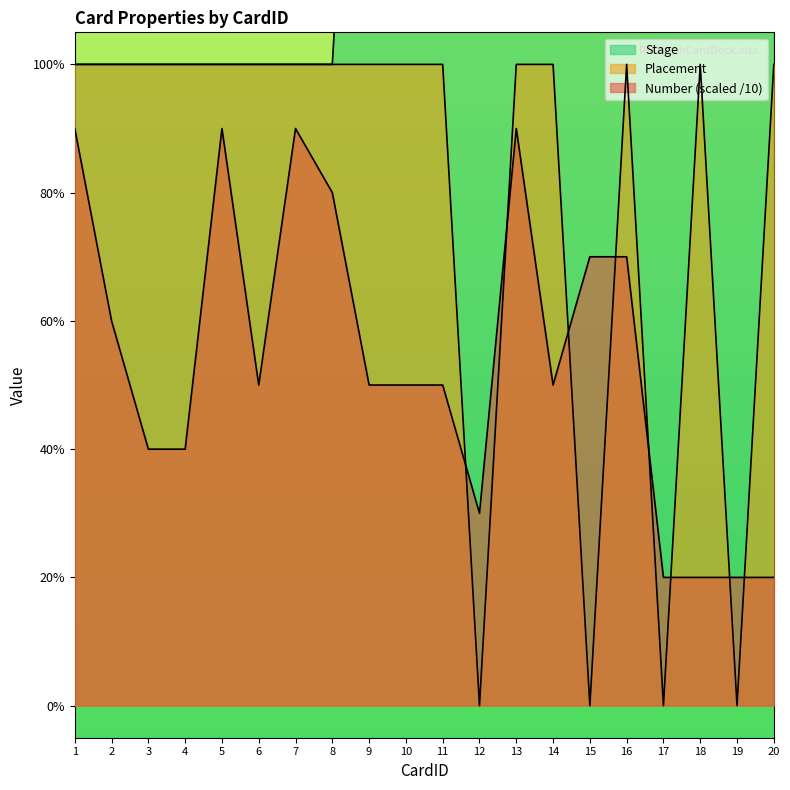

Between 19 and 3, which is larger?

3